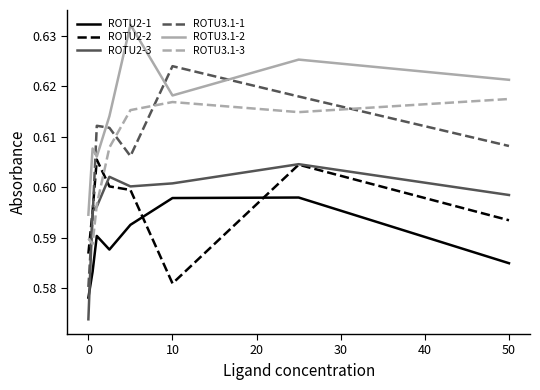

True or false: ROTU2-1 and ROTU3.1-2 intersect in this chart.

False